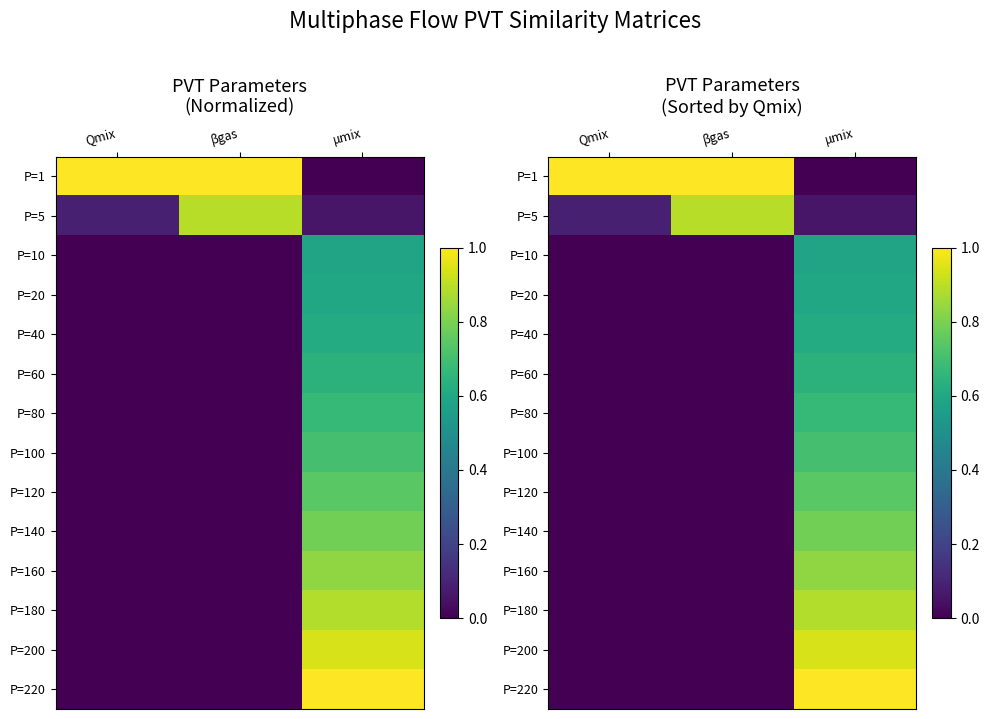

How many values in the P=220 series exceed 0?

1